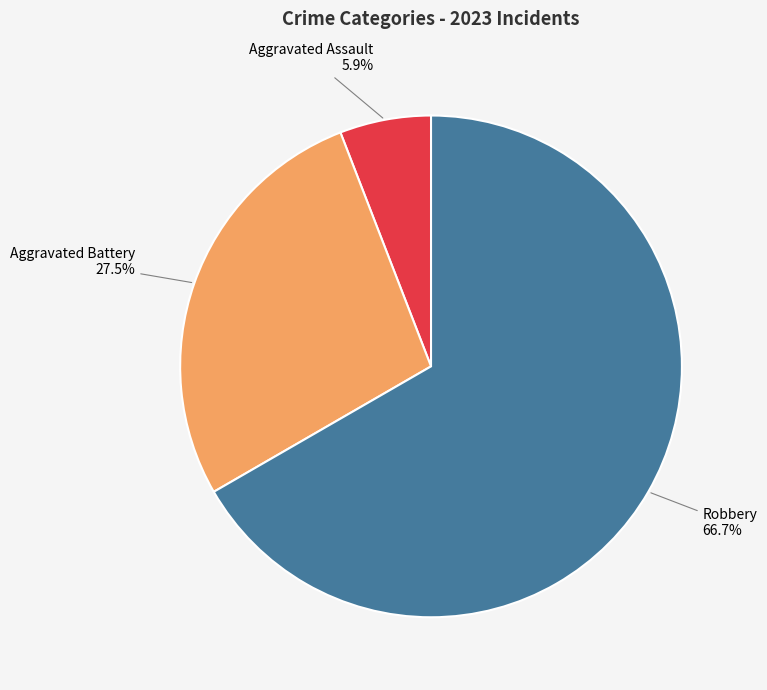

To the nearest percent, what is the difference between the largest and smallest slice percentages?

61%